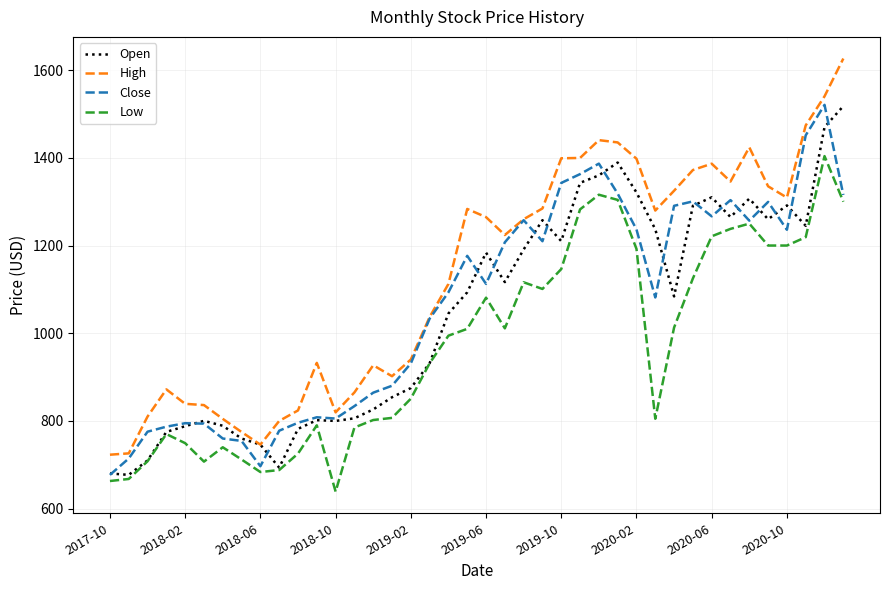

Which series has the largest total across all categories?

High